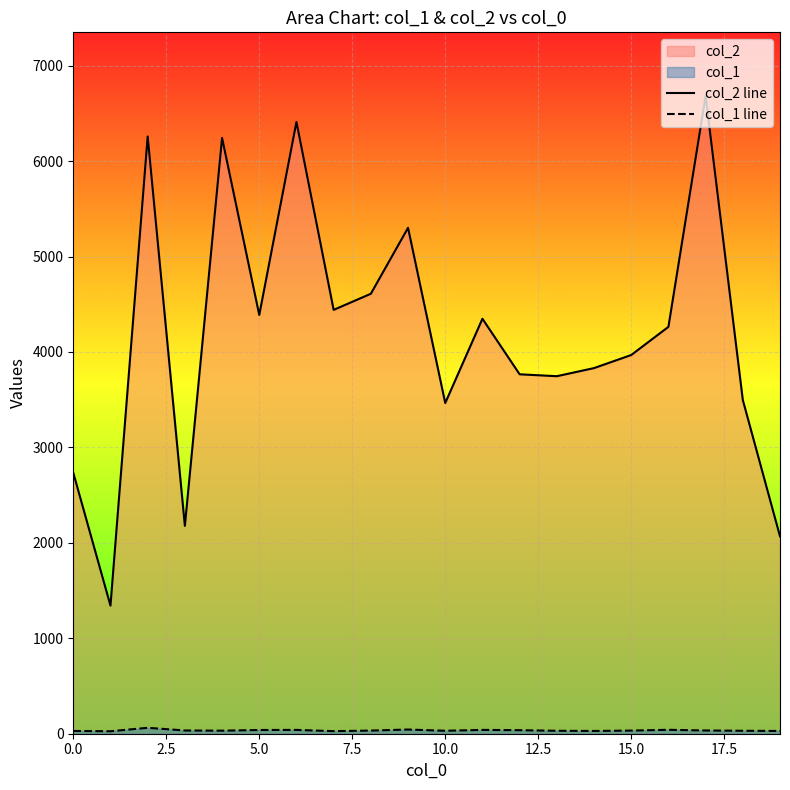

What is the maximum value shown in the chart?

6681